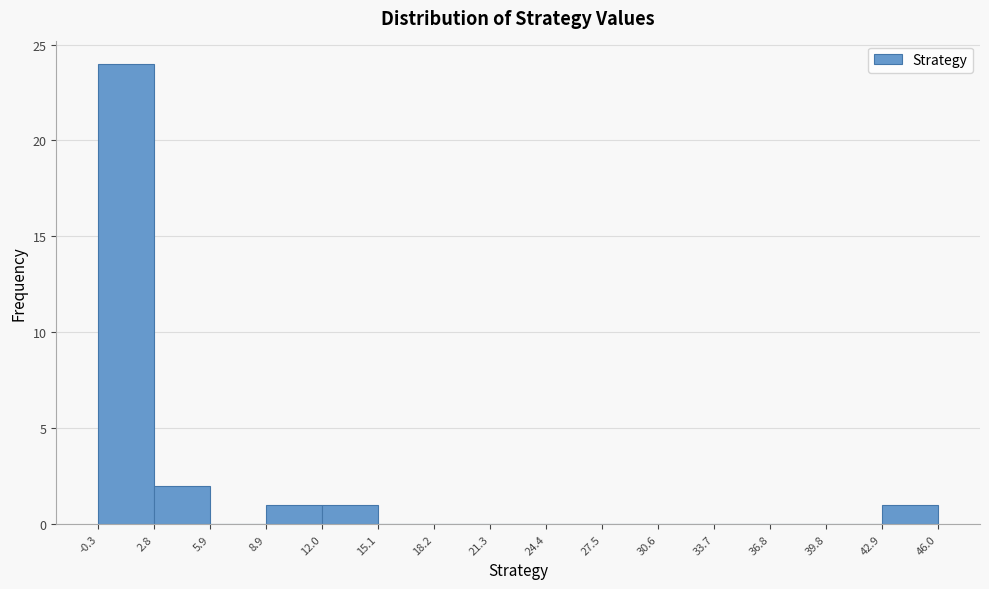

Which range on the x-axis has the tallest bar?

-0.3 to 2.8